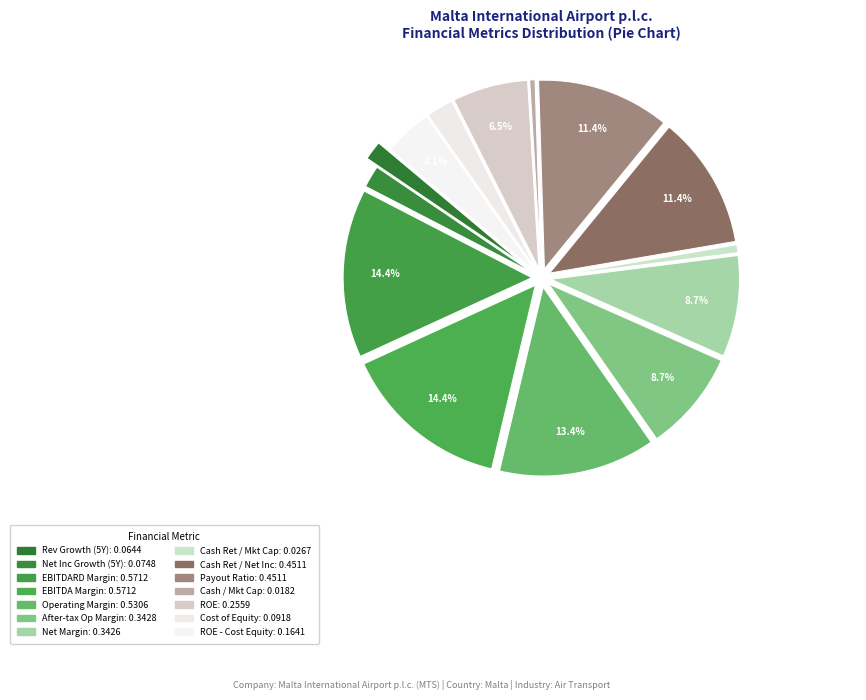

How many segments does this pie chart have?

14